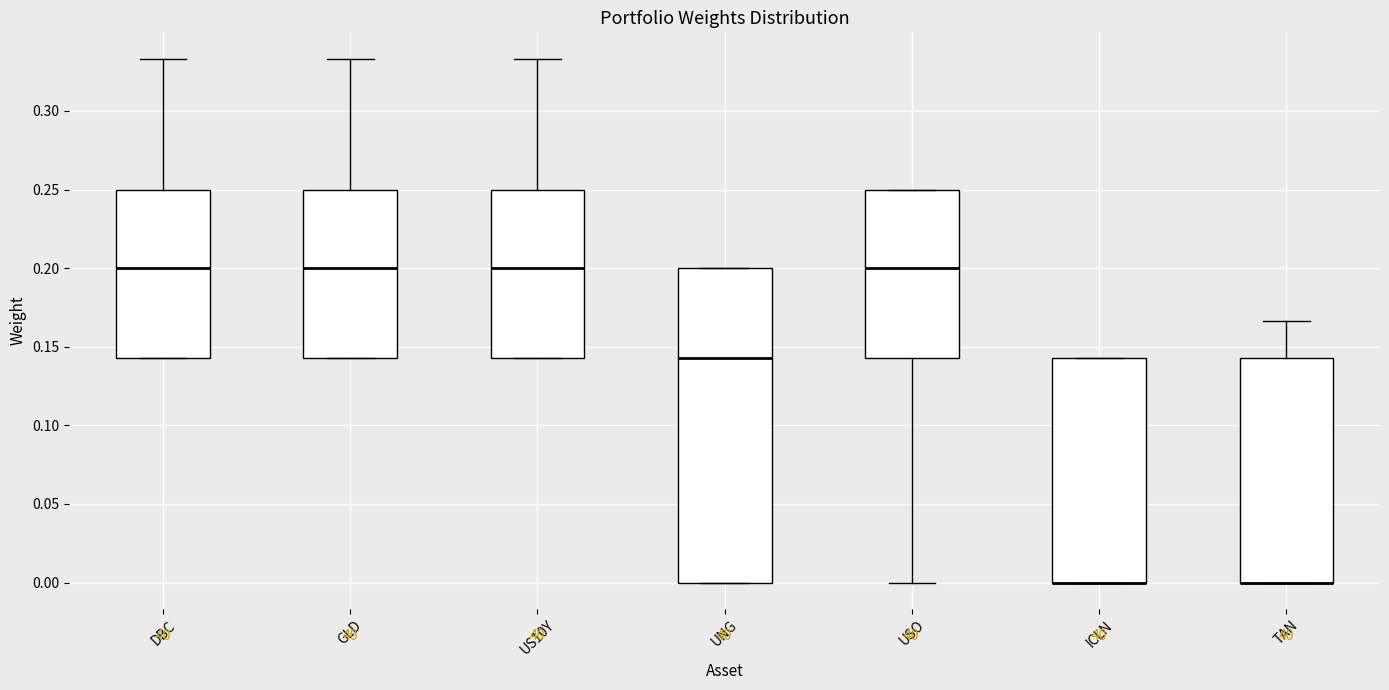

Reading left to right, transcribe this box plot: for each box, give where its median line is, the range the box spans, and where its two whiskers end, as read against the y-axis. The values are not printed on the chart, so give them approximately, as read against the axis.

DBC: median 0.200, box 0.145 to 0.250, whiskers 0.145 to 0.335
GLD: median 0.200, box 0.145 to 0.250, whiskers 0.145 to 0.335
US10Y: median 0.200, box 0.145 to 0.250, whiskers 0.145 to 0.335
UNG: median 0.145, box 0.000 to 0.200, whiskers 0.000 to 0.200
USO: median 0.200, box 0.145 to 0.250, whiskers 0.000 to 0.250
ICLN: median 0.000 (drawn on the box's lower edge), box 0.000 to 0.145, whiskers 0.000 to 0.145
TAN: median 0.000 (drawn on the box's lower edge), box 0.000 to 0.145, whiskers 0.000 to 0.165